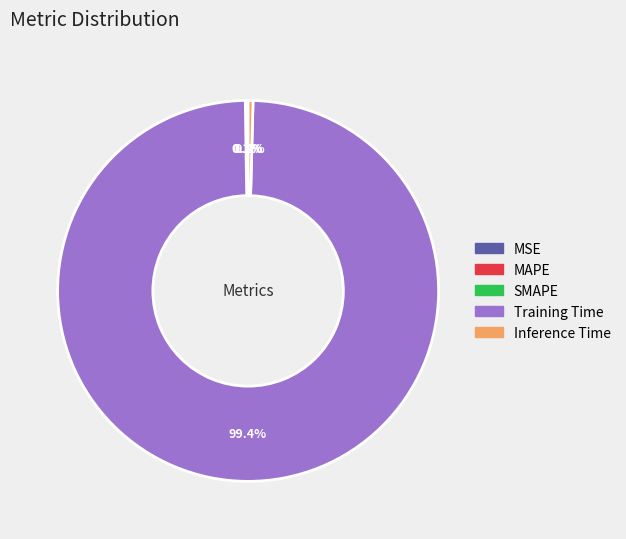

To the nearest percent, what is the difference between the largest and smallest slice percentages?

99%